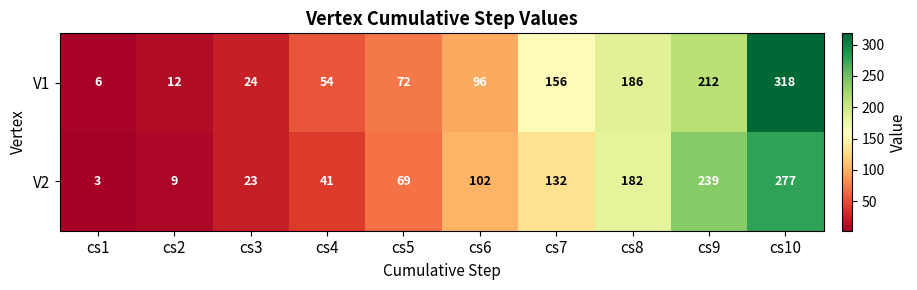

Where is V1 nearest to the value 162?

cs7